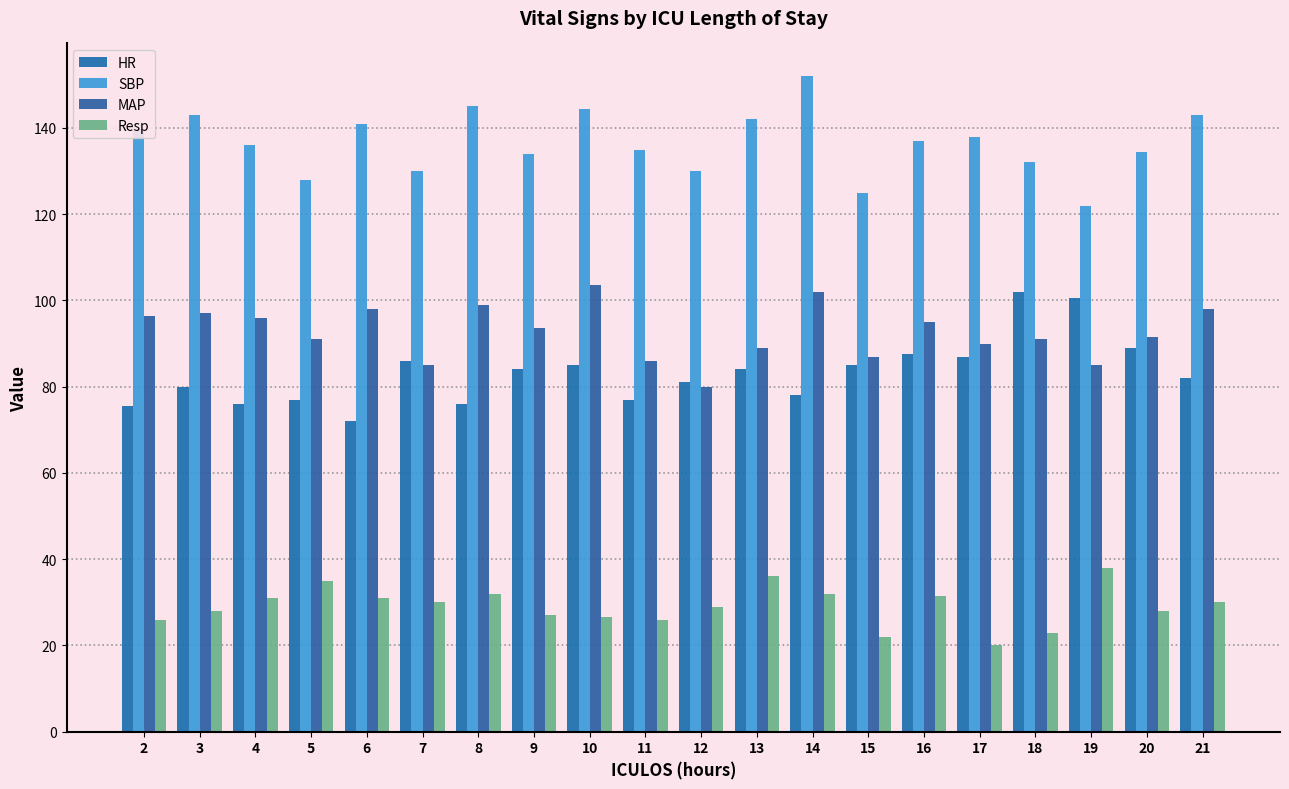

How many bars are there in total?

80